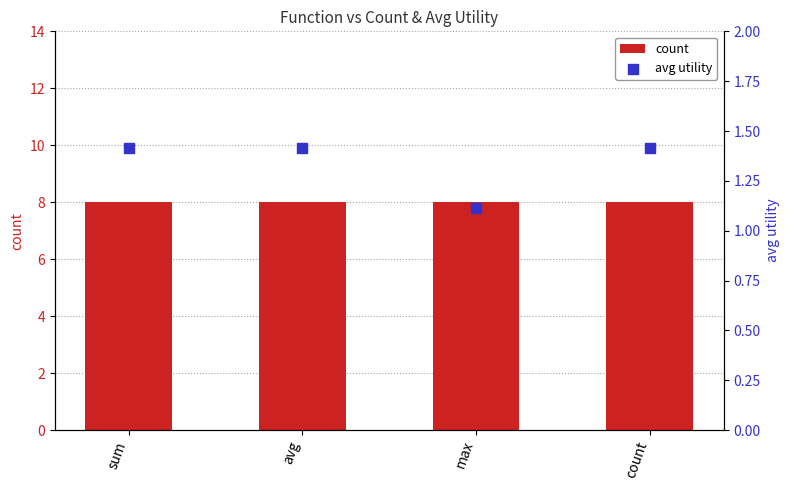

Is the value of avg utility at avg greater than the value of count at sum?

No